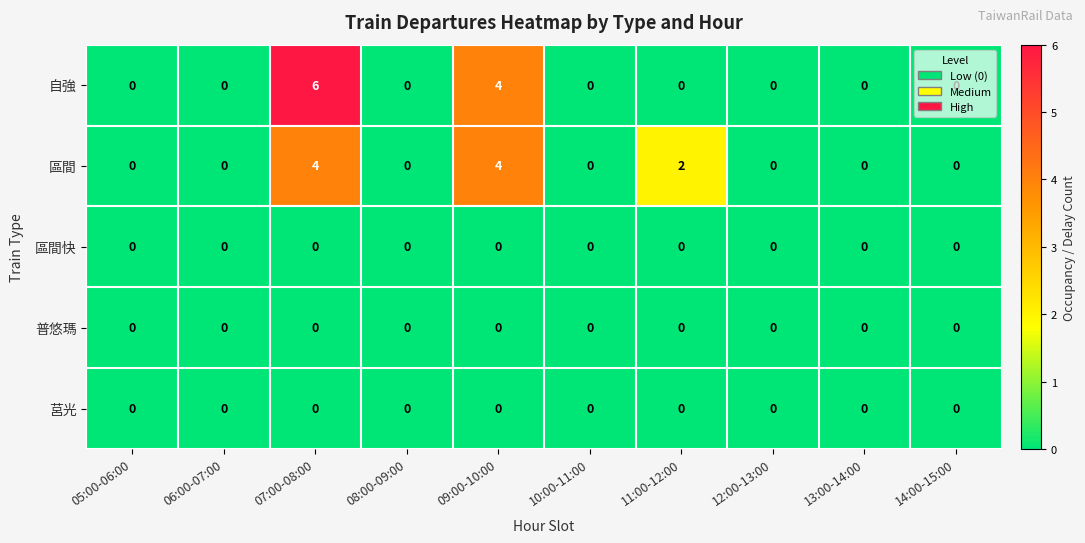

How many 區間 values are between 0 and 2?

8